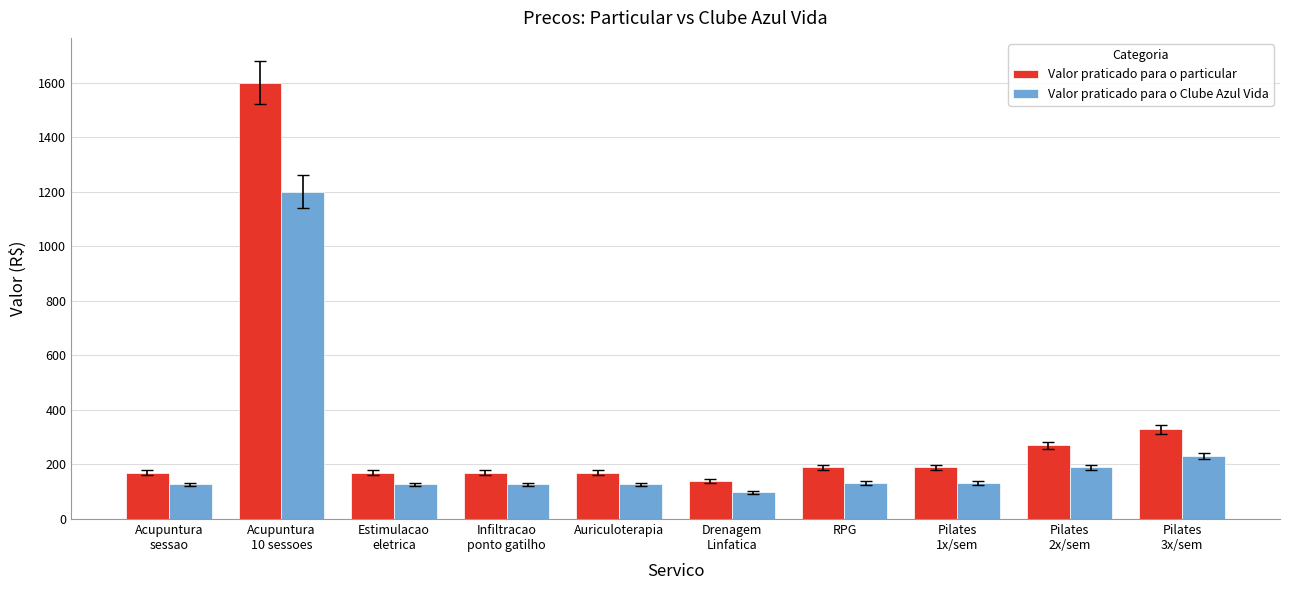

The Valor praticado para o Clube Azul Vida series shows 57.5 at Auriculoterapia. True or false?

False